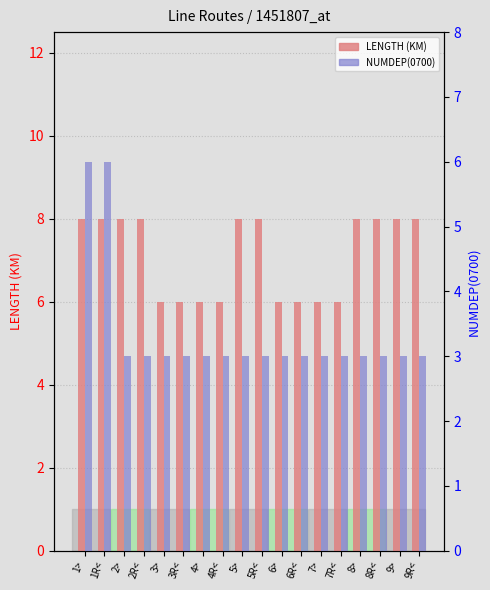

Reading right to left, transcribe all the data shown in this chart.

LENGTH: 9R<=8	9>=8	8R<=8	8>=8	7R<=6	7>=6	6R<=6	6>=6	5R<=8	5>=8	4R<=6	4>=6	3R<=6	3>=6	2R<=8	2>=8	1R<=8	1>=8
NUMDEP(0700): 9R<=3	9>=3	8R<=3	8>=3	7R<=3	7>=3	6R<=3	6>=3	5R<=3	5>=3	4R<=3	4>=3	3R<=3	3>=3	2R<=3	2>=3	1R<=6	1>=6